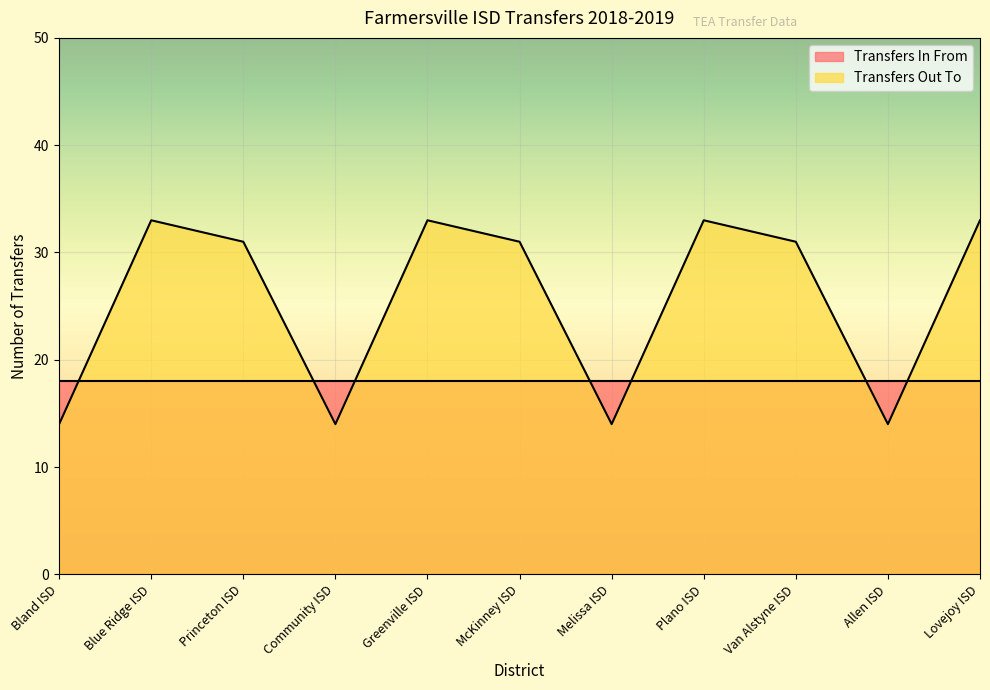

Where is the first local maximum?

Blue Ridge ISD